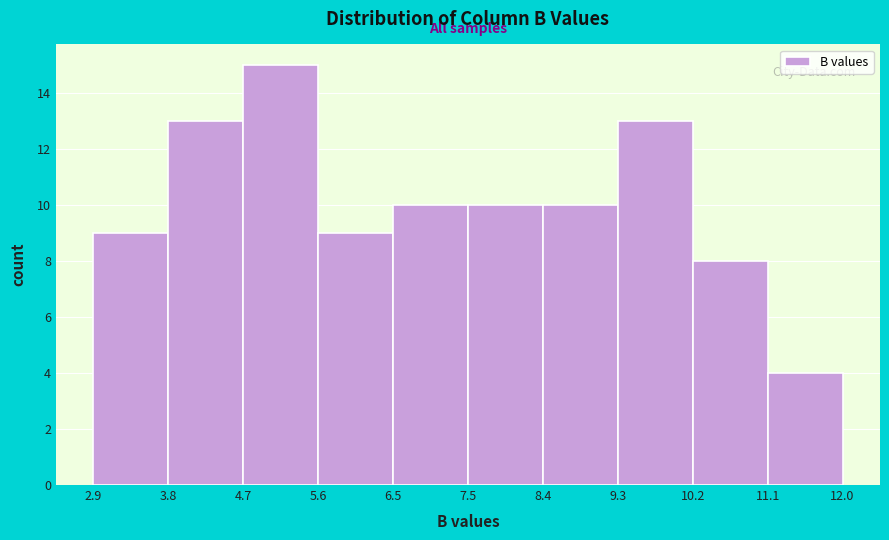

How tall is the bar that spans 10.2 to 11.1 on the x-axis? The values are not printed on the chart, so give them approximately, as read against the axis.

8